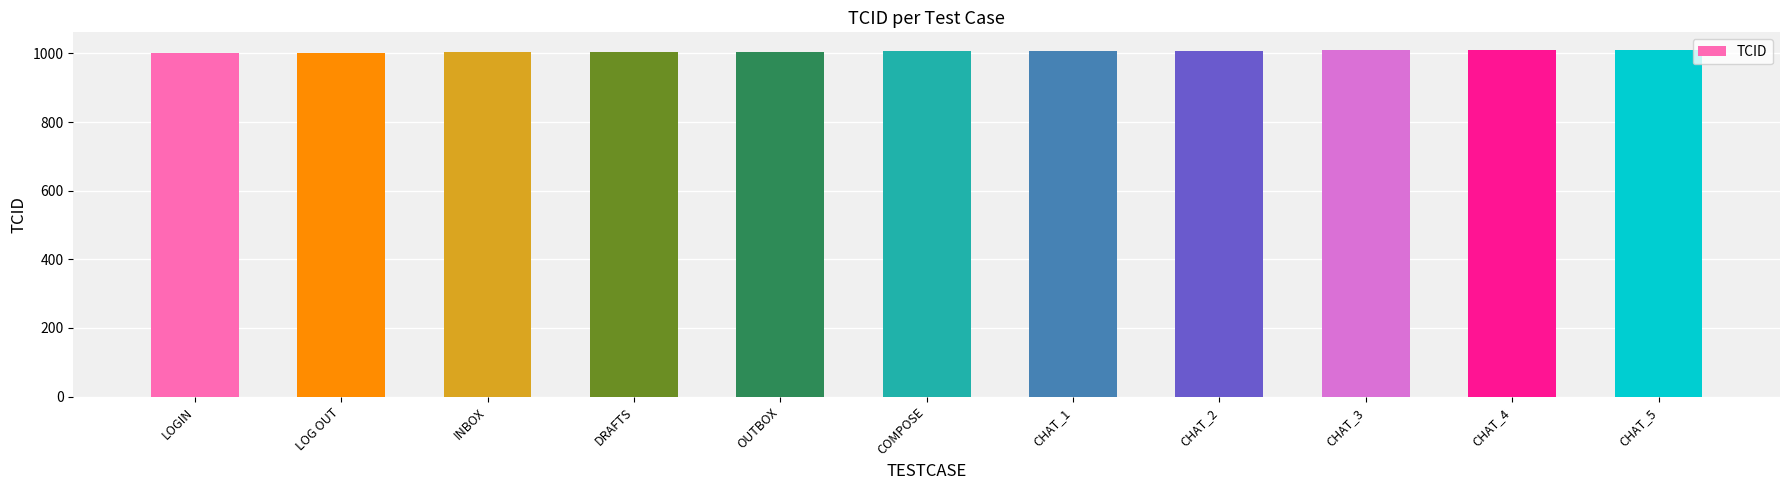

Count the values in the range 1003 to 1009.

7